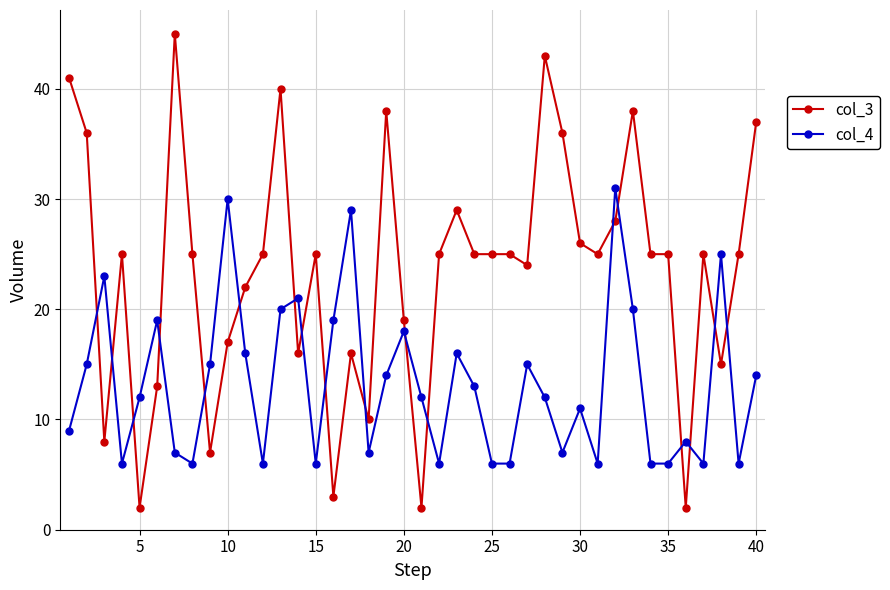

What is the lowest value of the col_4 series?

6